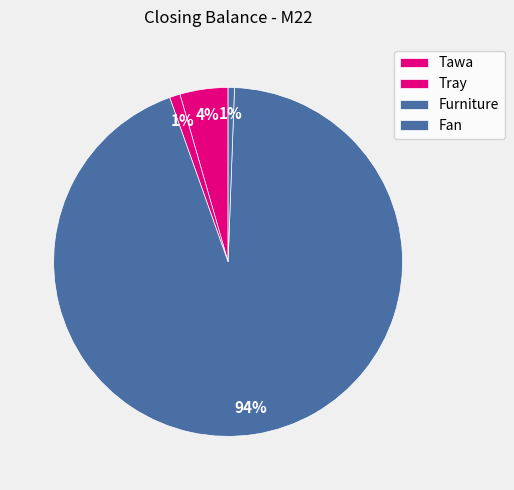

Which category has the biggest portion of the pie?

Furniture